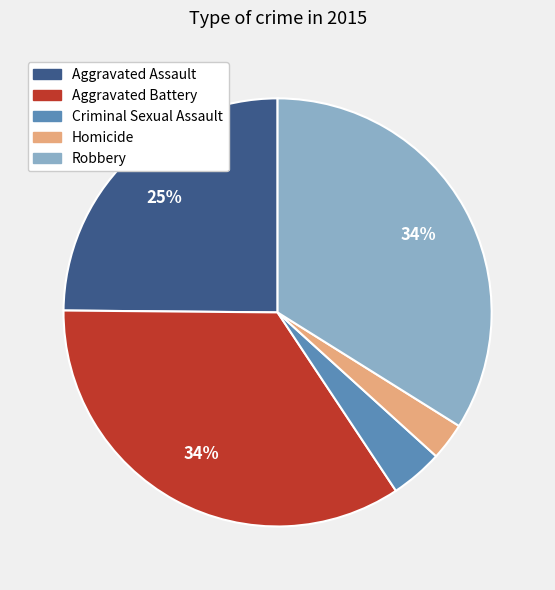

To the nearest percent, what percentage of the pie is Homicide?

3%